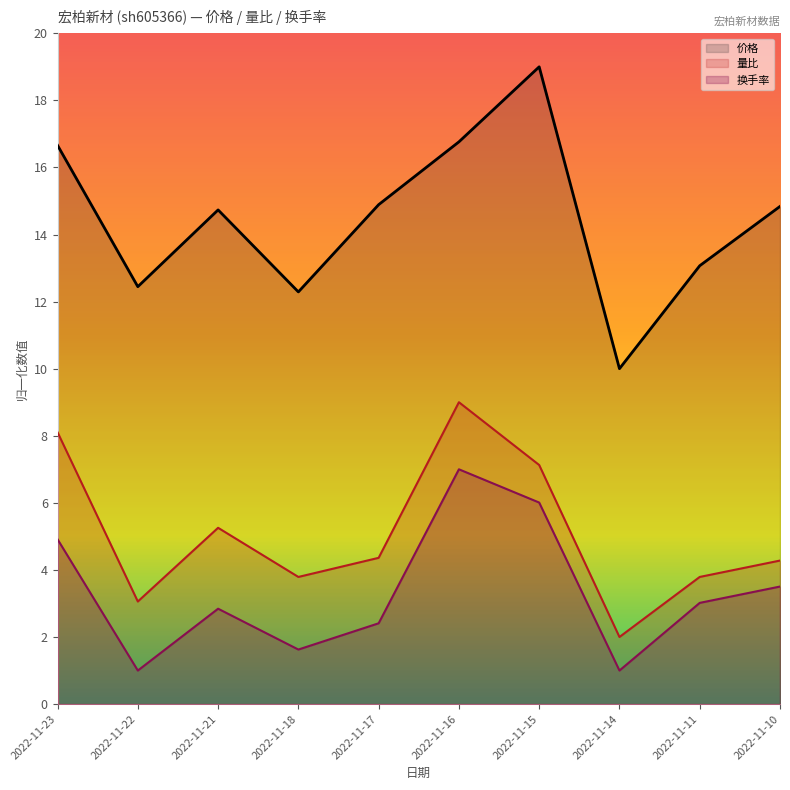

How many lines are shown in the chart?

3